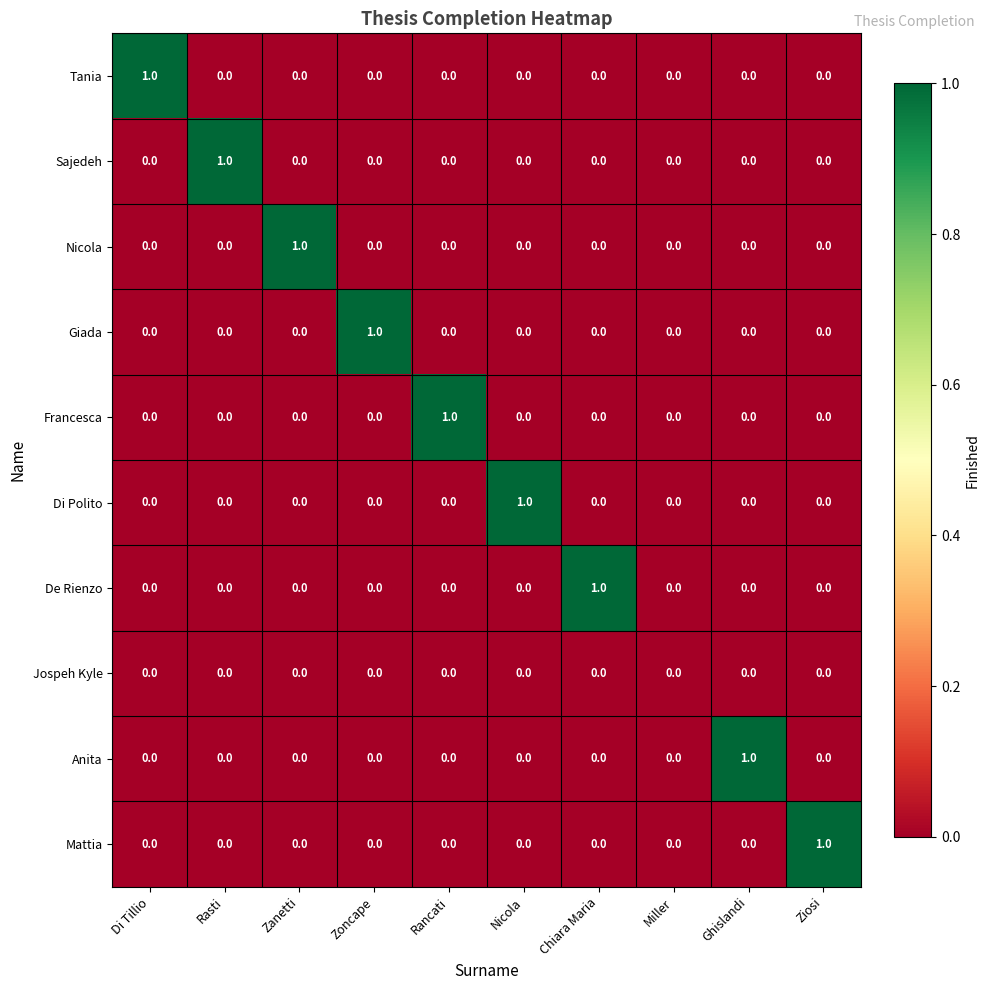

How many Tania values are between 0 and 1?

10